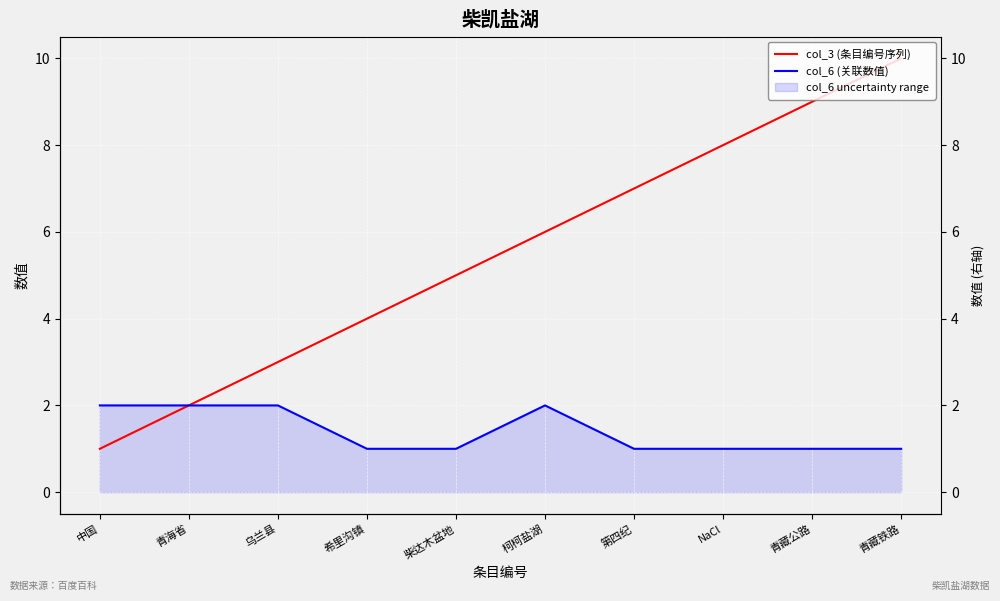

How many interior local peaks does the col_6 (关联数值) series have?

1